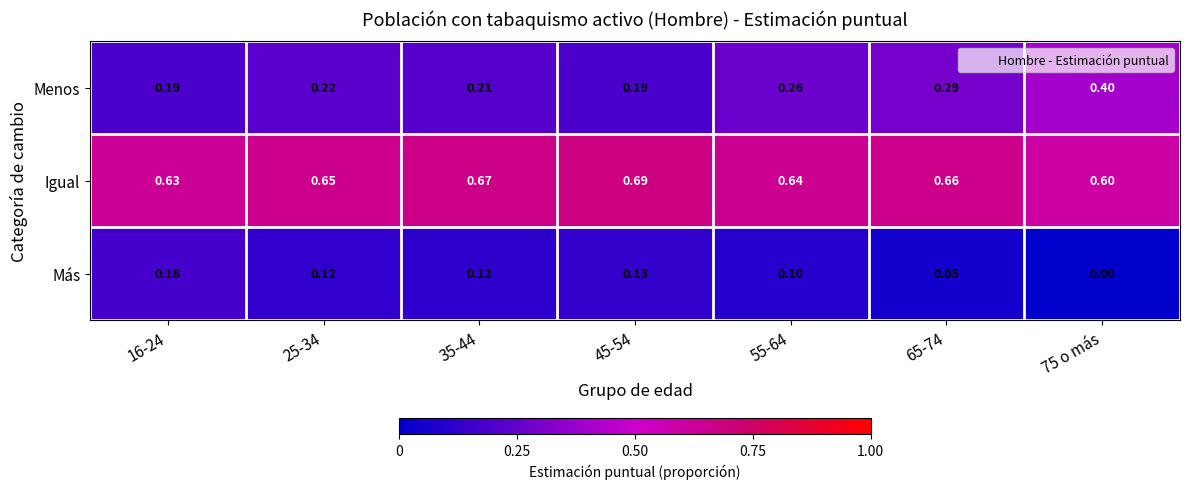

List the series in order of their overall mean, highest first.

Igual, Menos, Más